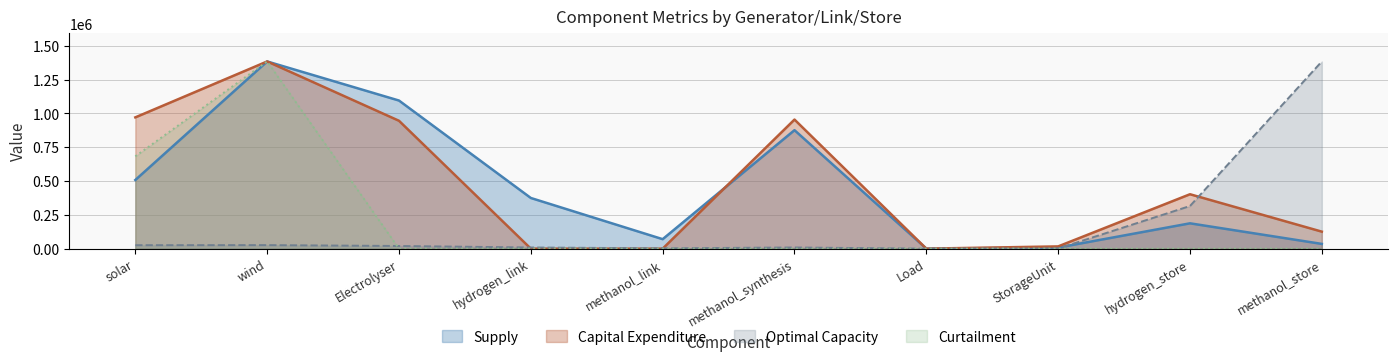

How many categories are shown in the chart?

10